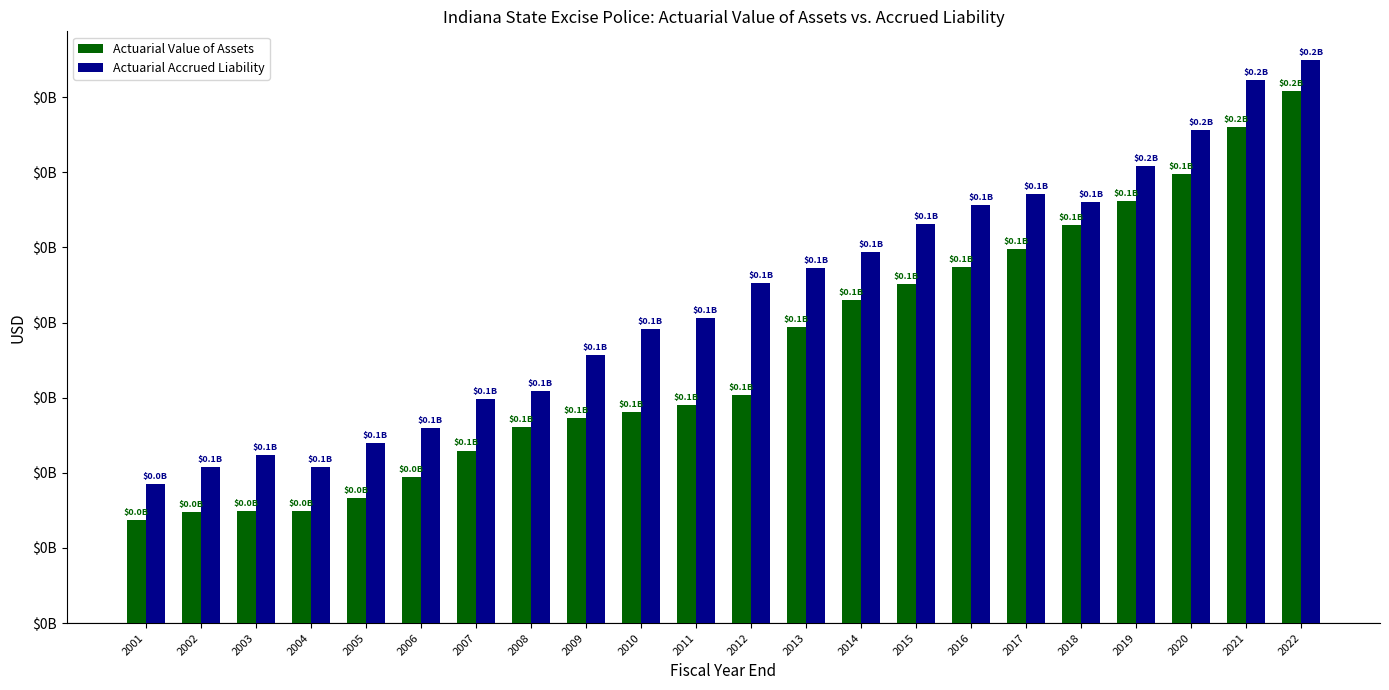

True or false: Actuarial Value of Assets has a value of 76007003 at 2012.

True